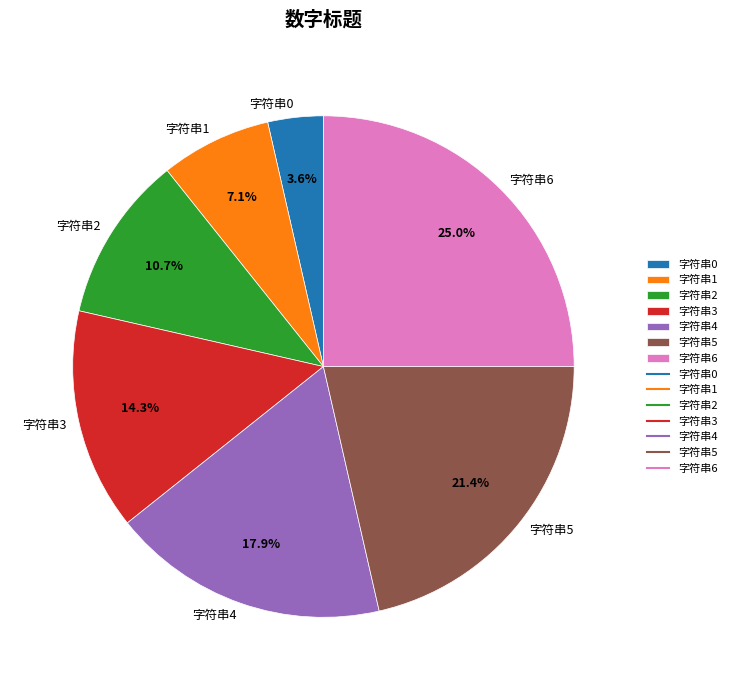

How many segments does this pie chart have?

7